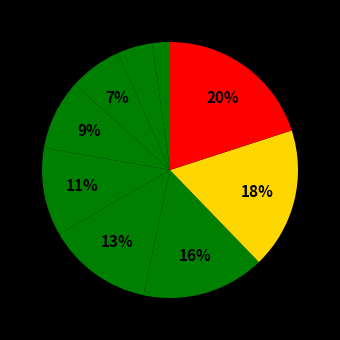

How many slices are in this pie chart?

9